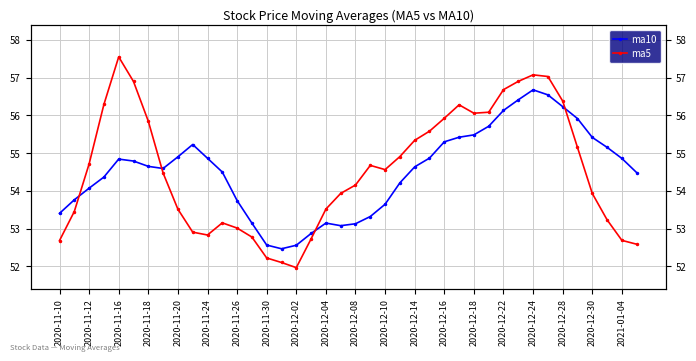

What is the smallest value displayed?

52.0